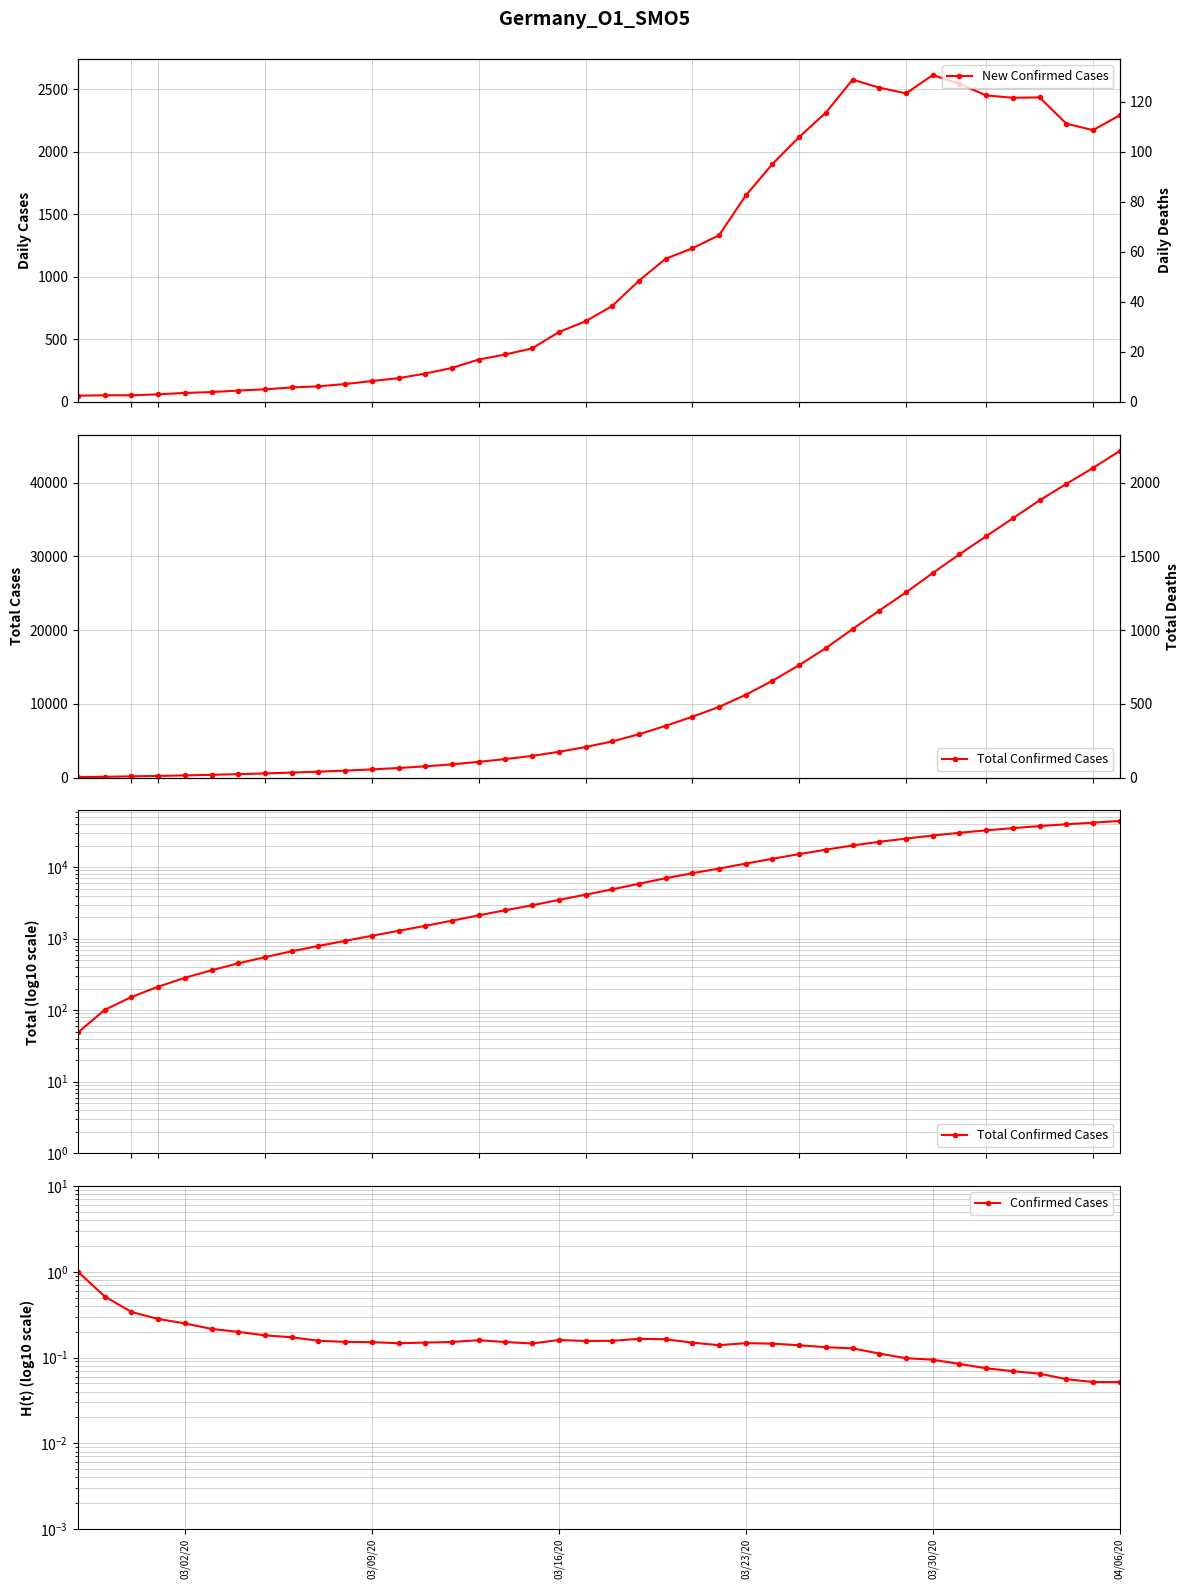

The value of New Confirmed Cases at 8 is 47.0. True or false?

False